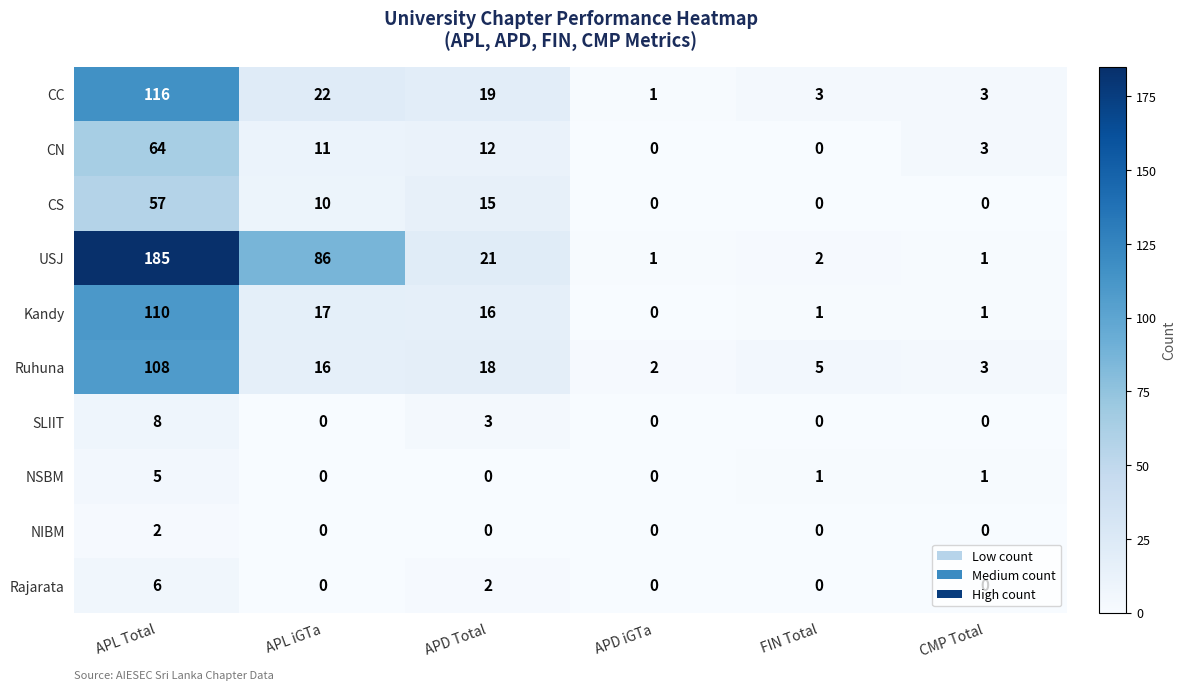

Is it true that CC equals 35 at APL iGTa?

False